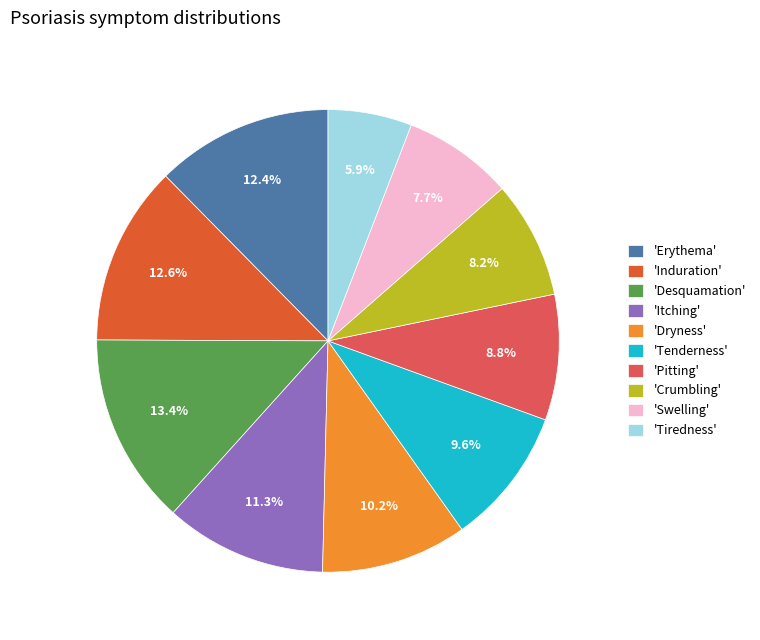

Between 'Crumbling' and 'Erythema', which is larger?

'Erythema'